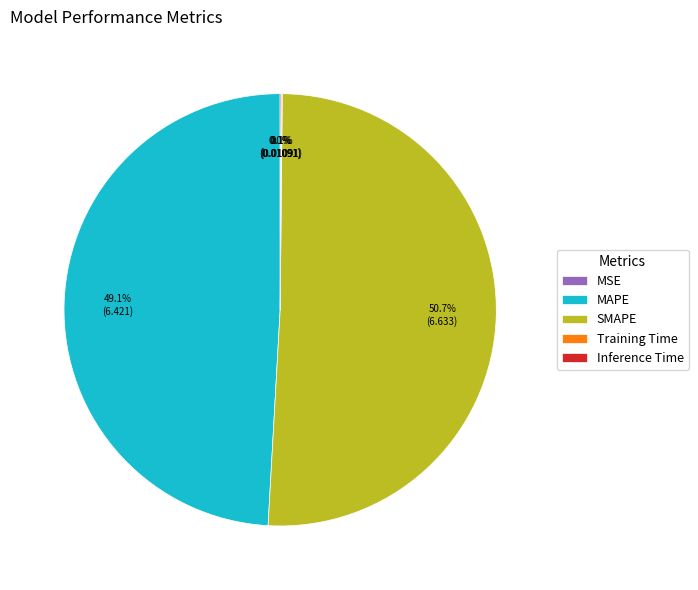

Combined, what portion of the pie is MAPE and SMAPE?

99.8%